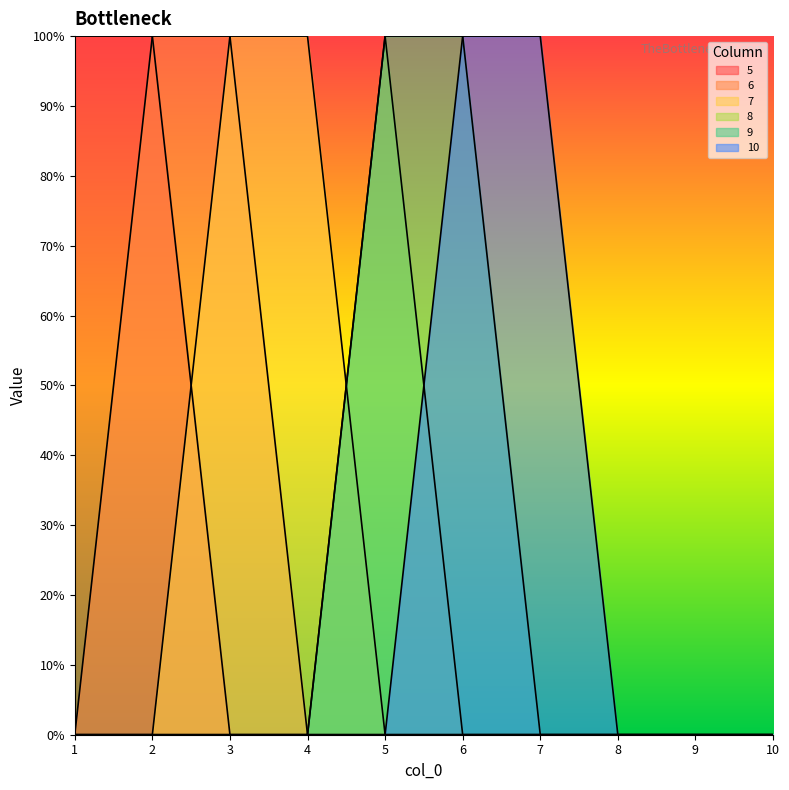

Between 9 and 1, which is larger?

1